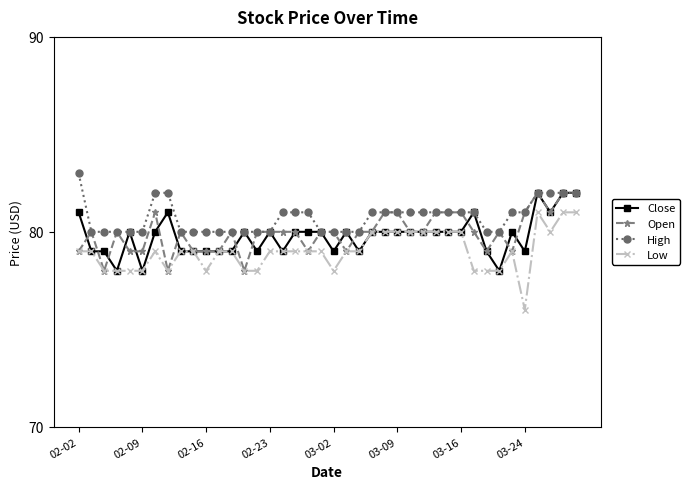

What is the difference between the maximum and minimum values in the Close series?

4